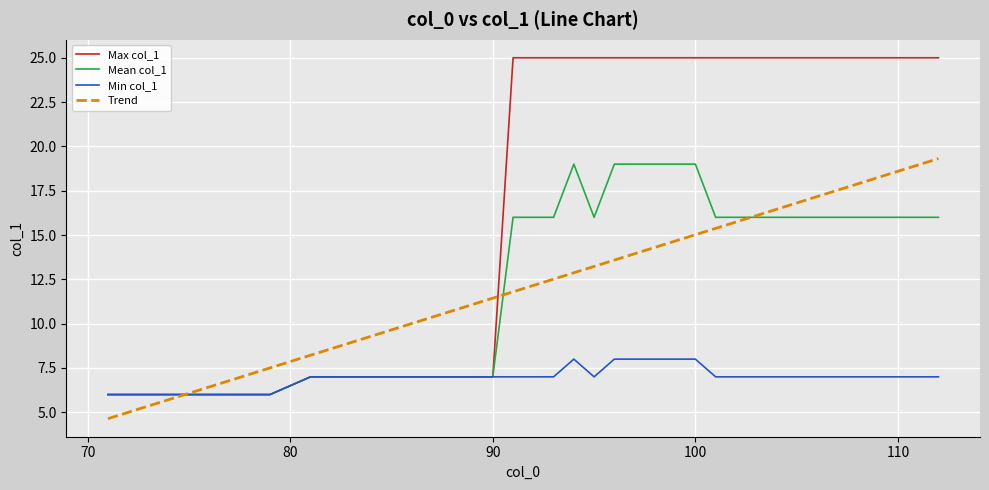

Which series has the largest total across all categories?

Max col_1